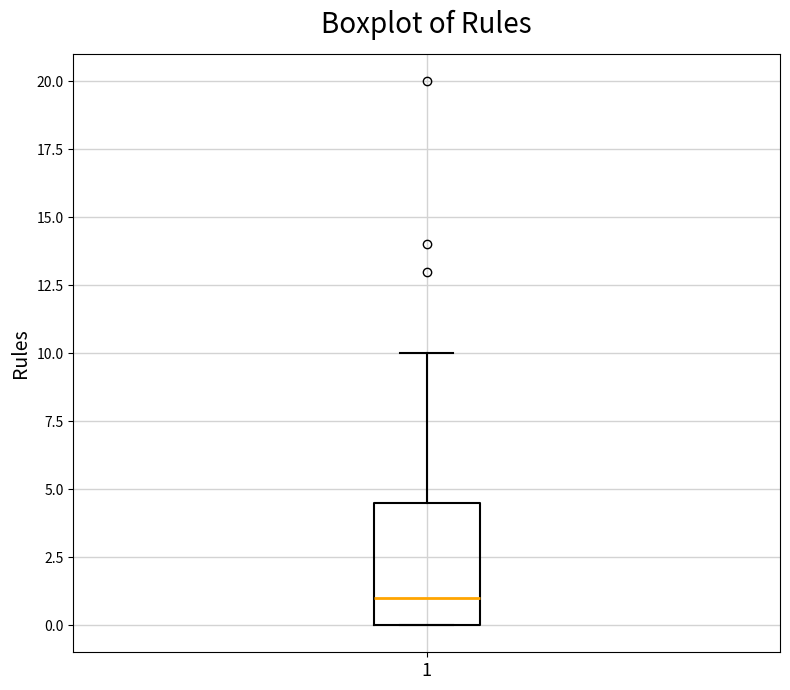

Transcribe this box plot: give where the median line is, the range the box spans, and where the two whiskers end, as read against the y-axis. The values are not printed on the chart, so give them approximately, as read against the axis.

median 1.0, box 0.0 to 4.5, whiskers 0.0 to 10.0